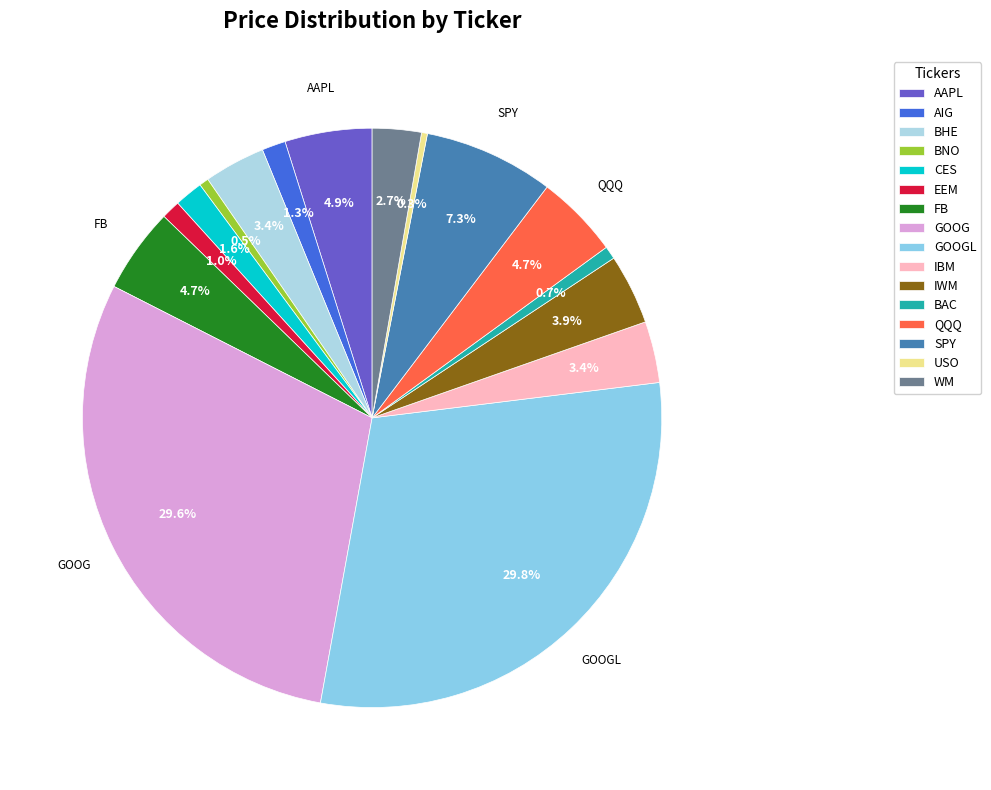

Count the number of slices in the pie.

16